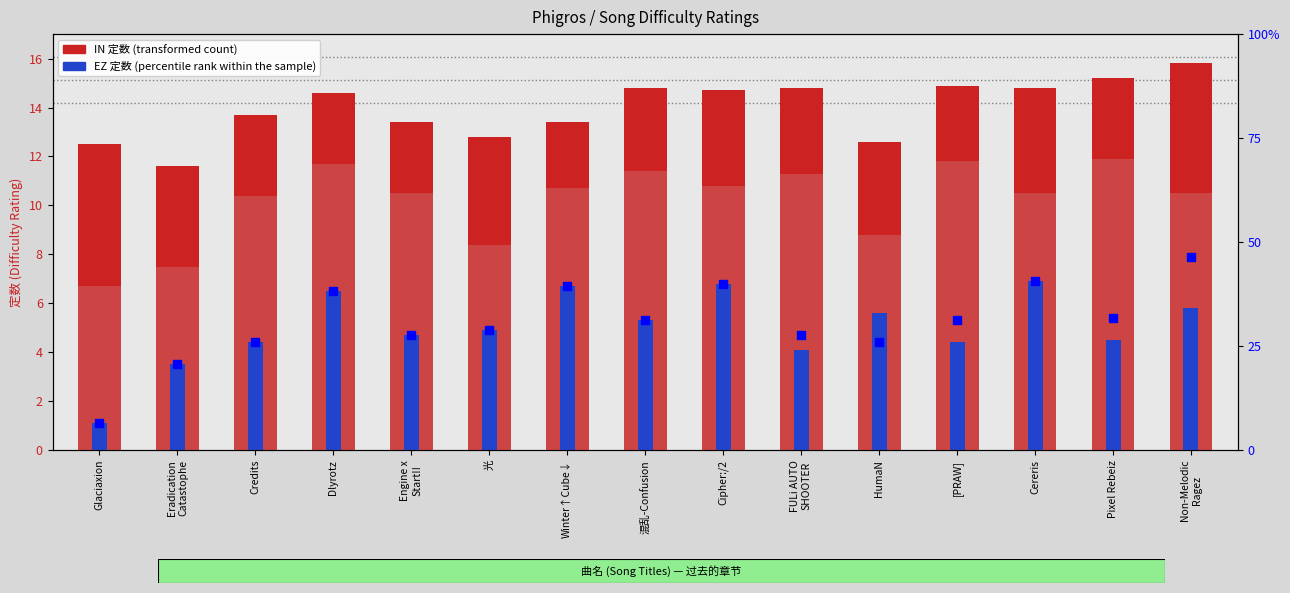

Which series has the largest Y range (max minus min)?

percentile rank within the sample